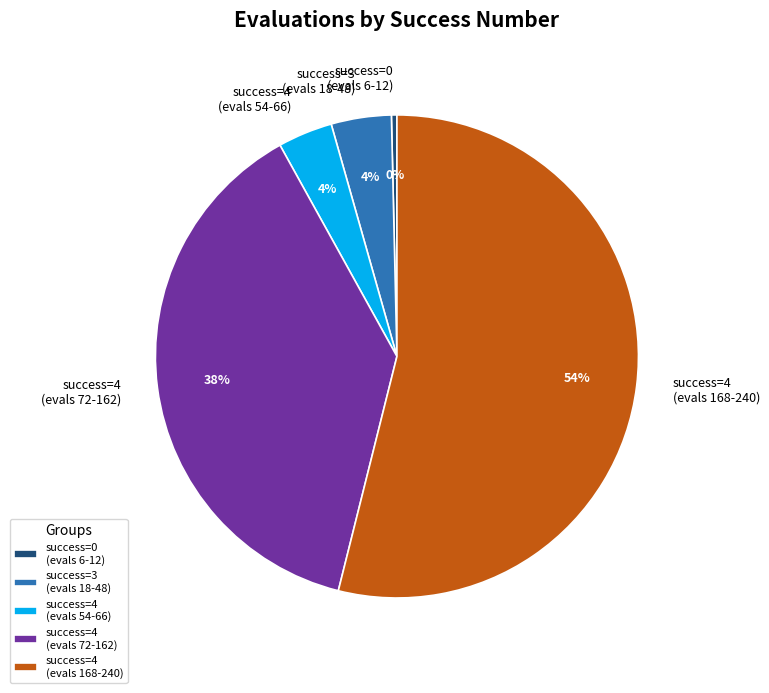

Is it true that success=3 (evals 18-48) is 4% of the pie?

True